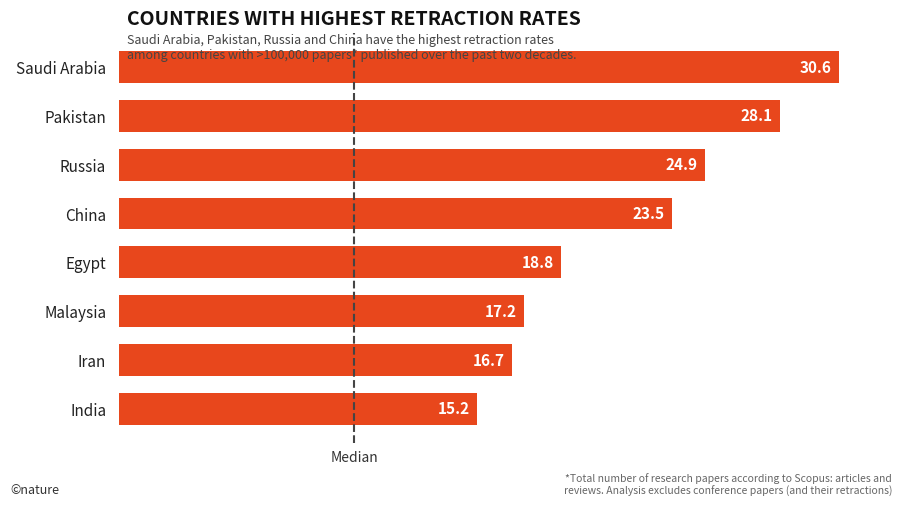

At which label is the value closest to 22?

China